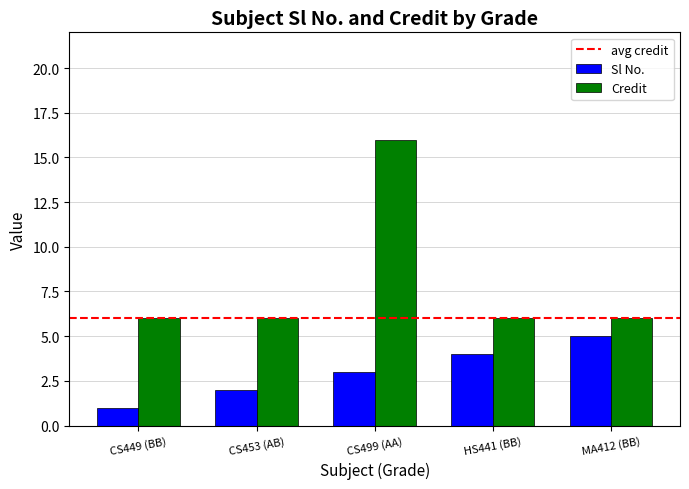

Which category has the lowest value across all series?

CS449 (BB)